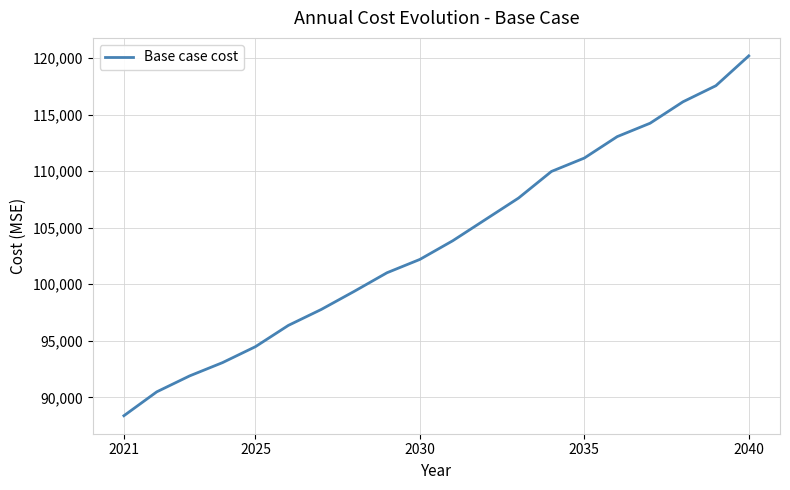

What is the smallest value displayed?

88369.1